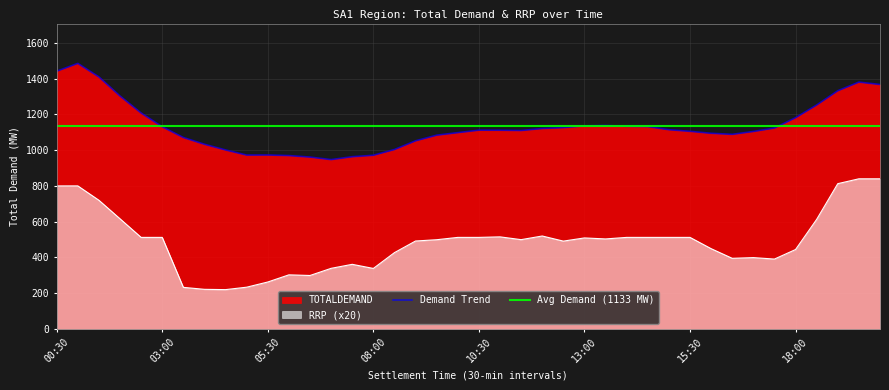

Which series has the largest total across all categories?

TOTALDEMAND